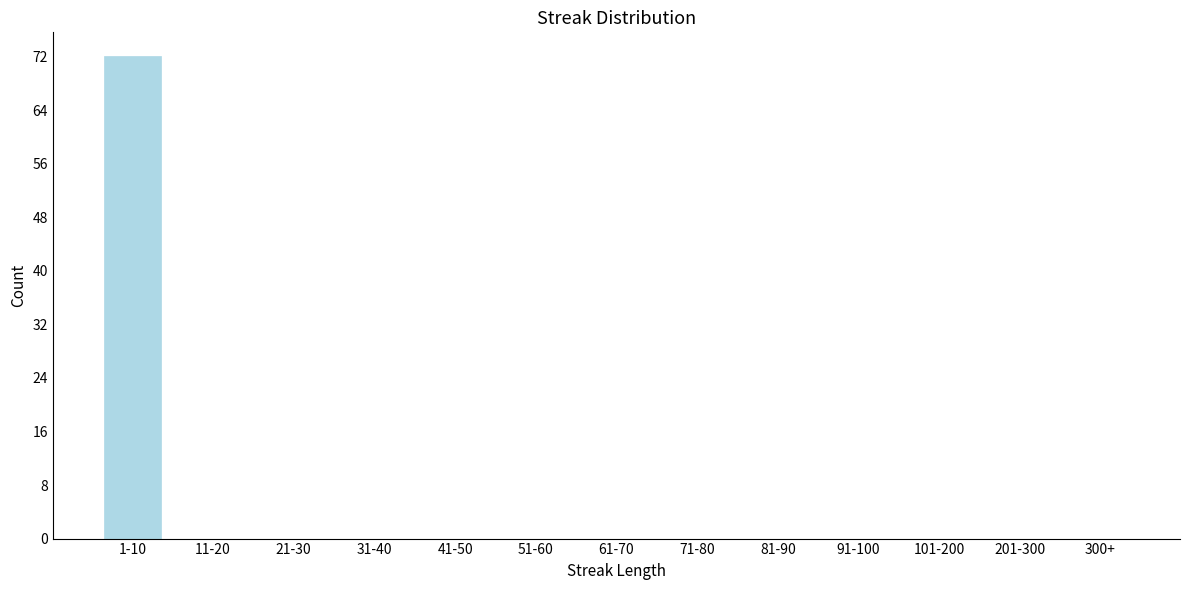

Reading left to right, extract all data points from this chart.

1-10=72	11-20=0	21-30=0	31-40=0	41-50=0	51-60=0	61-70=0	71-80=0	81-90=0	91-100=0	101-200=0	201-300=0	300+=0